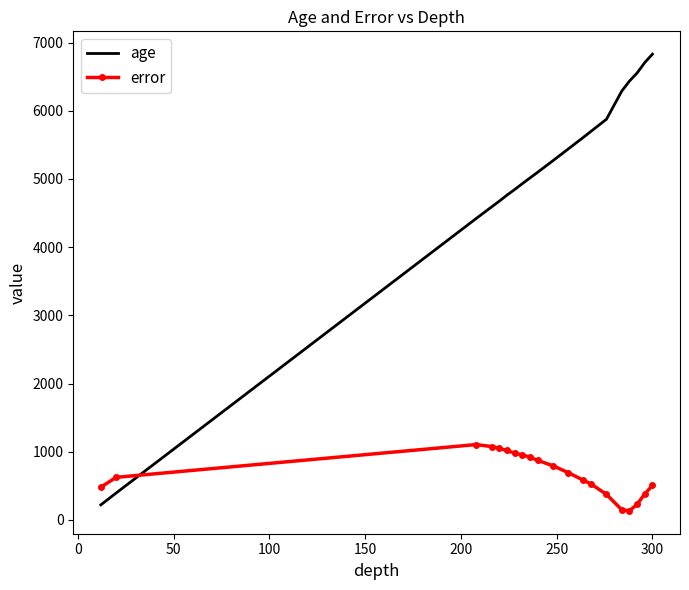

Which series has the widest spread of values?

age